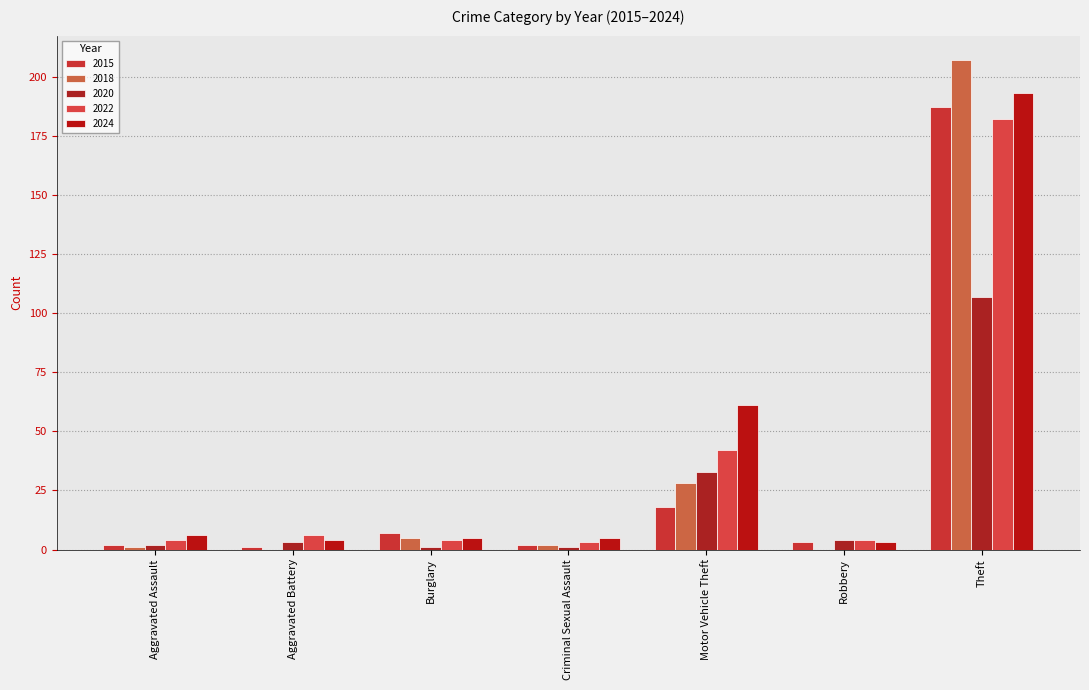

Which series has the largest total across all categories?

2024